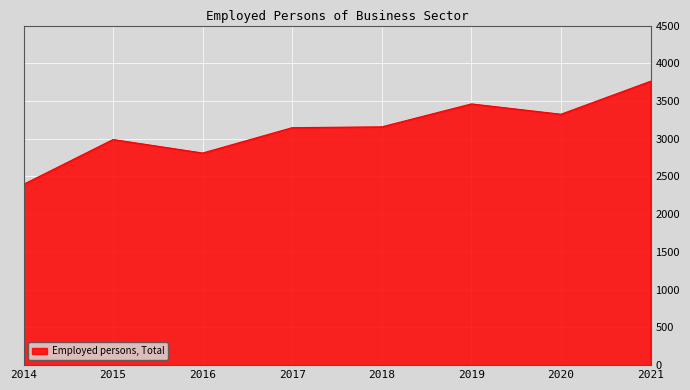

What value does the data have at 2021?

3762.0